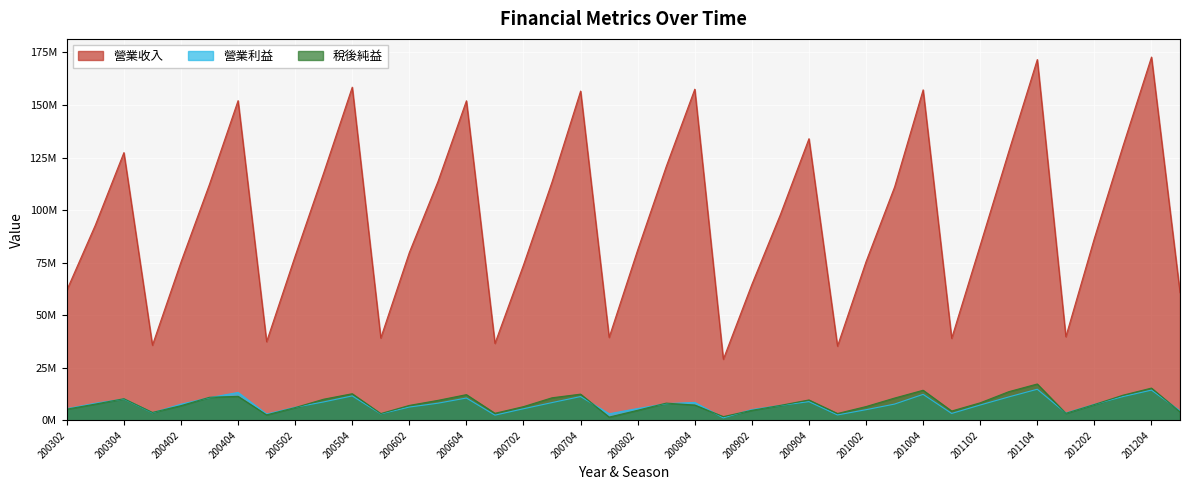

Where is the first local maximum for 營業利益?

200304